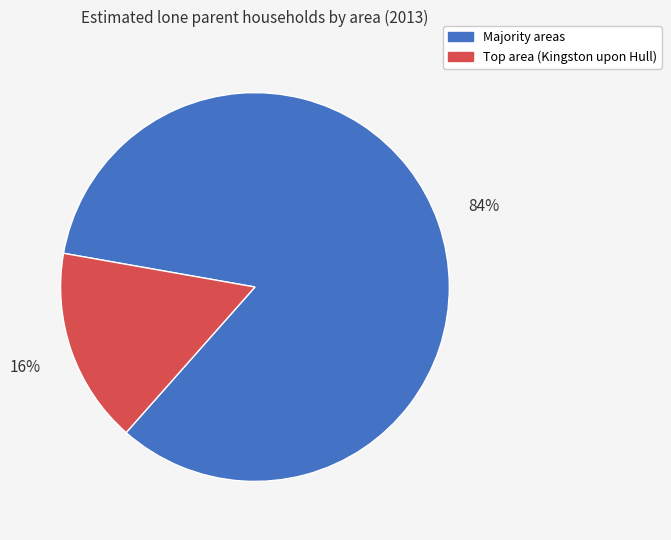

To the nearest percent, what is the average slice percentage?

50%